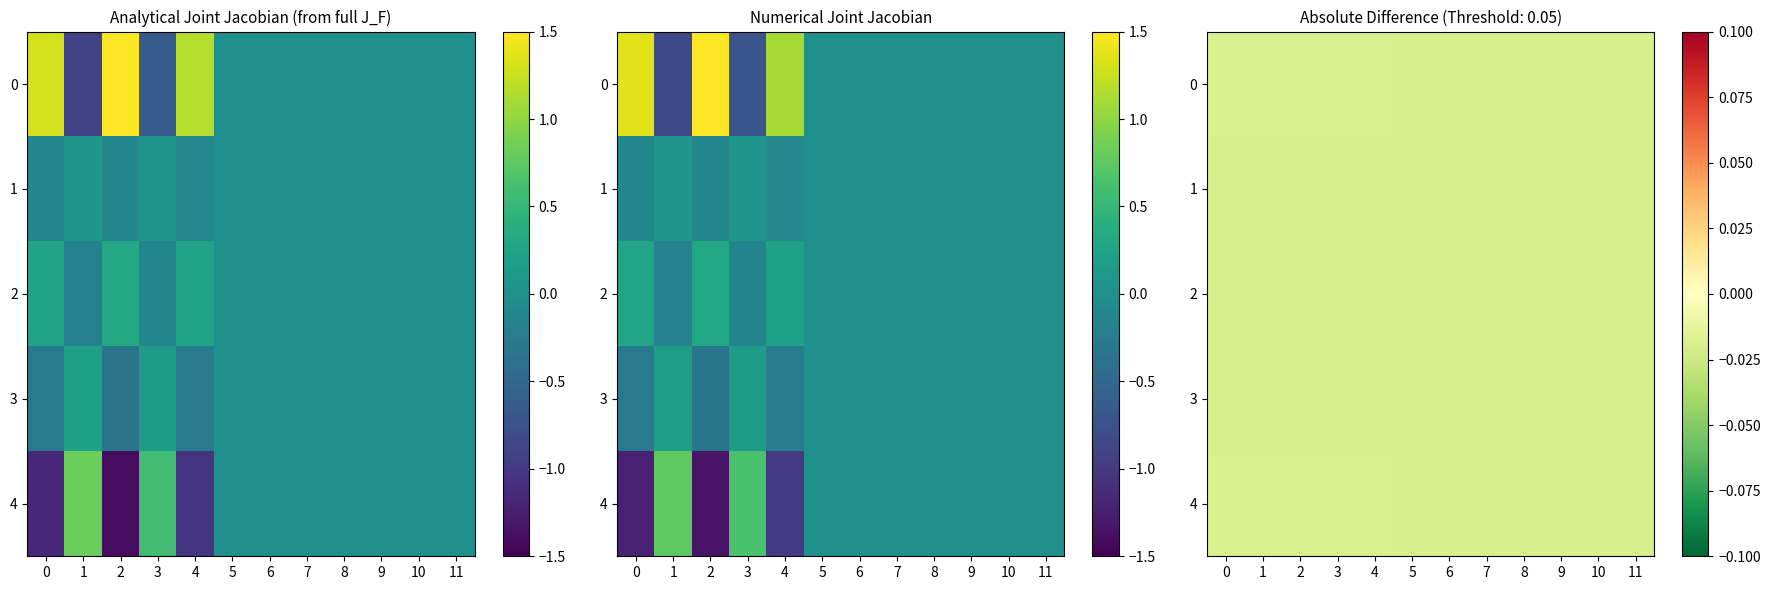

At which category does the chart reach its minimum across all series?

5